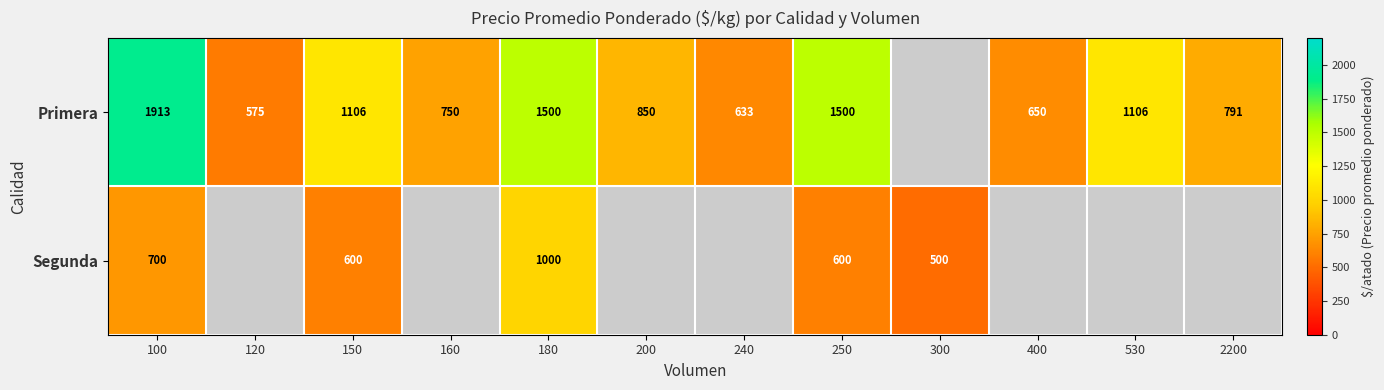

Which series changed the most between 150 and 250?

Primera